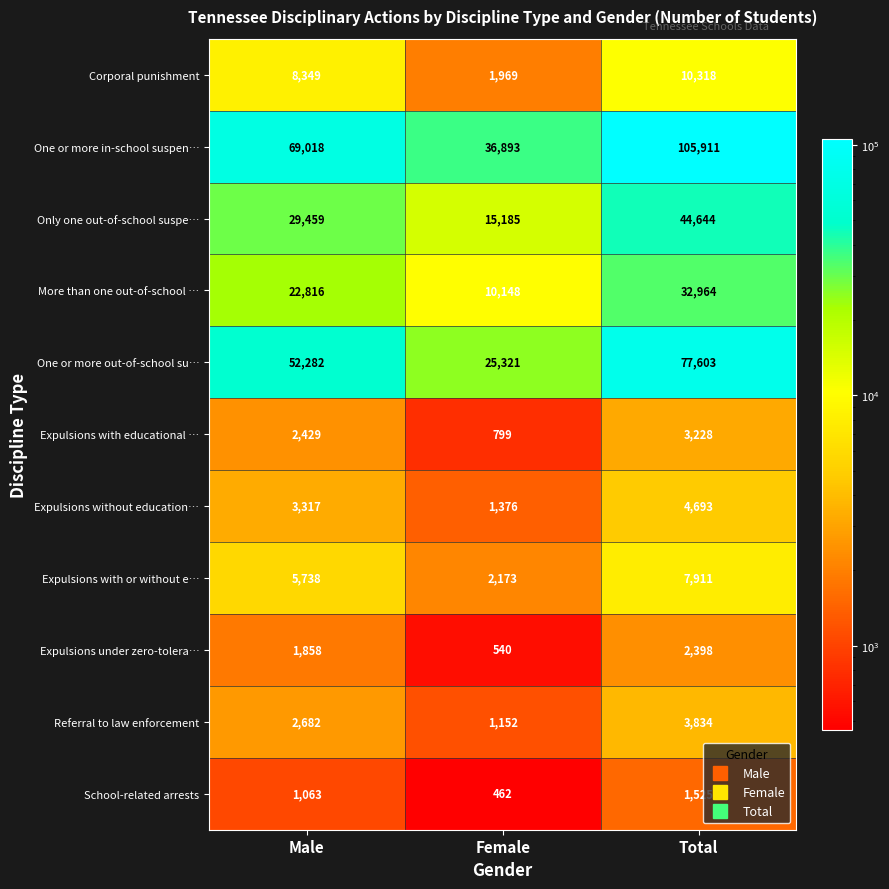

How many categories are shown in the chart?

3